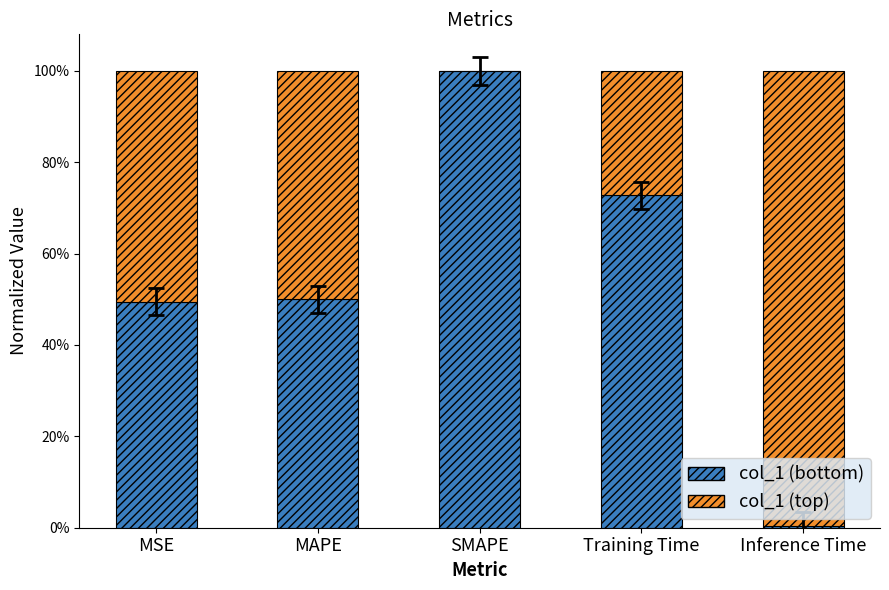

What value does the col_1 (bottom) series have at MSE?

0.5